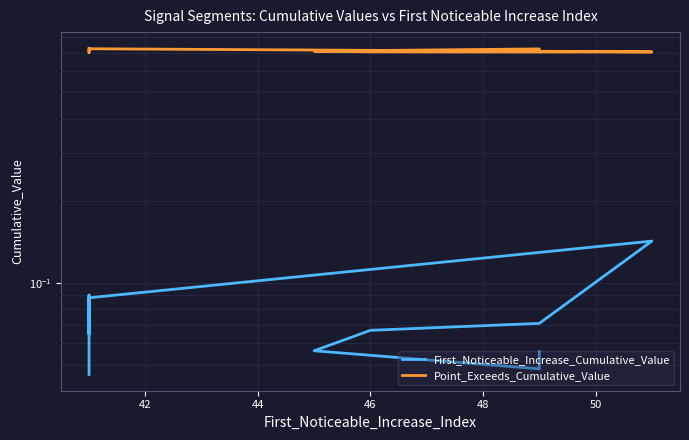

Between 42 and 46, which is larger?

42